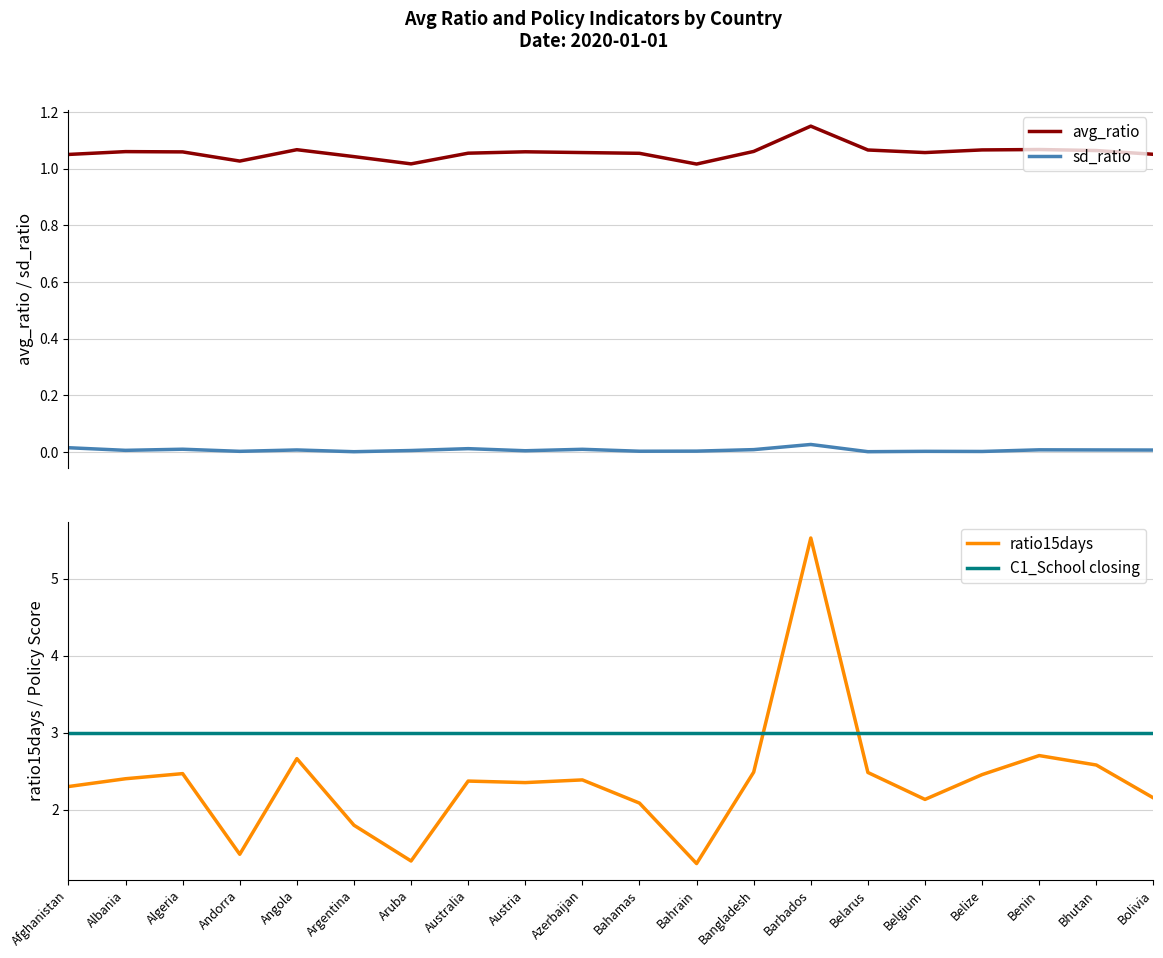

How many categories are shown in the chart?

20